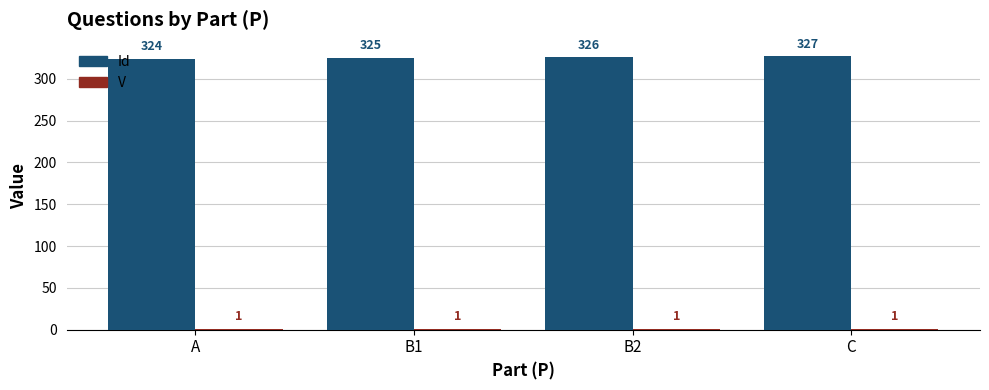

At which label does Id reach its peak?

C